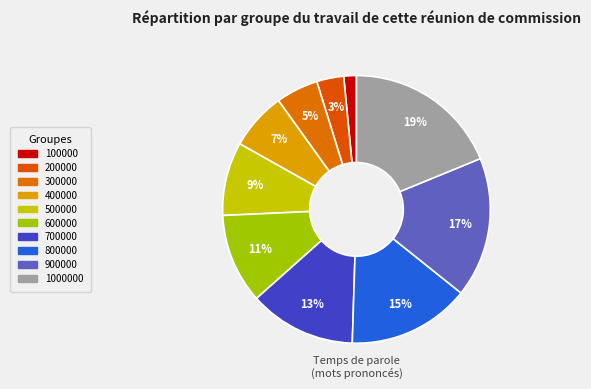

Count the number of slices in the pie.

10